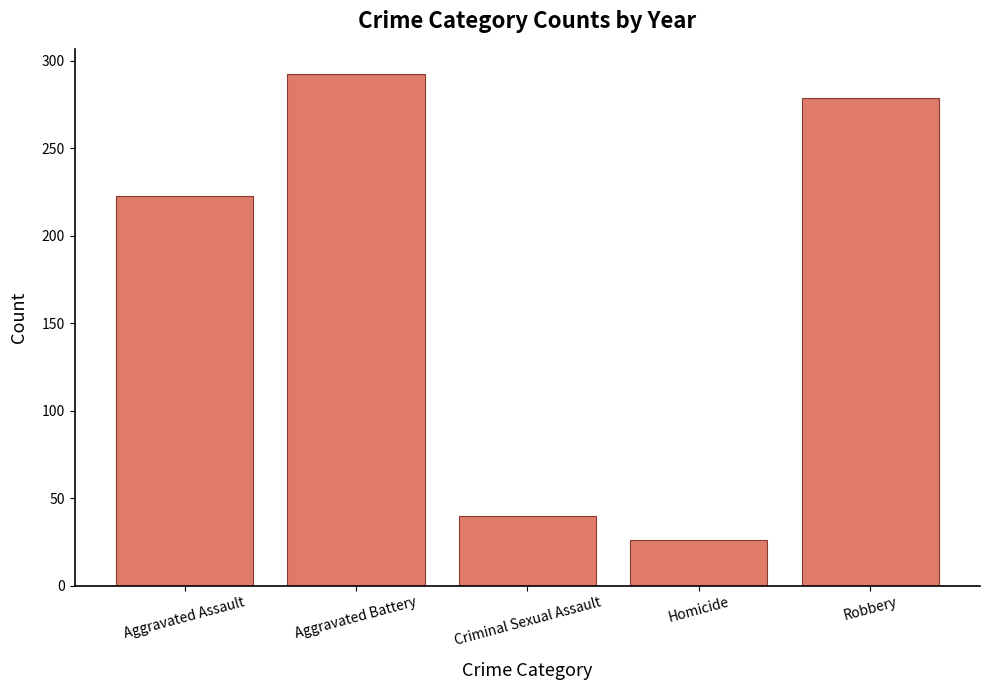

Approximately how many times larger is the value at Aggravated Assault compared to Homicide?

8.5